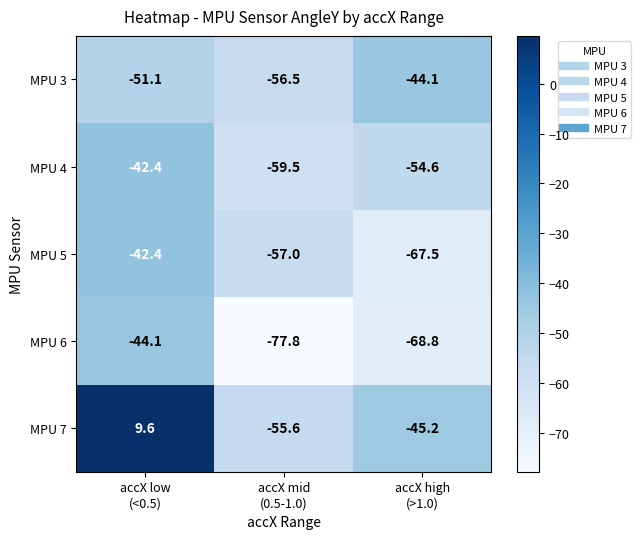

What is the minimum value for MPU 5?

-67.5